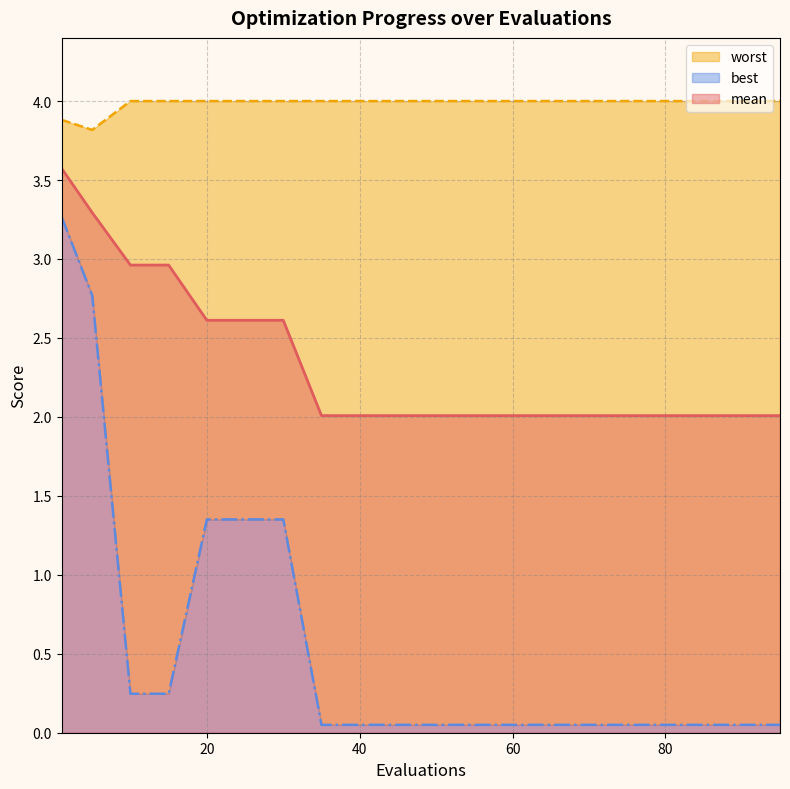

True or false: mean has a value of 2.0 at 80.

True